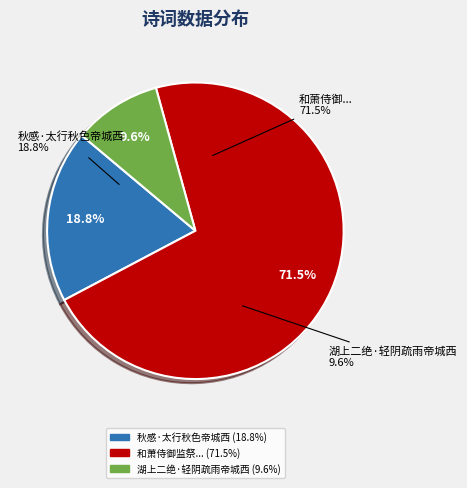

Count the number of slices in the pie.

3